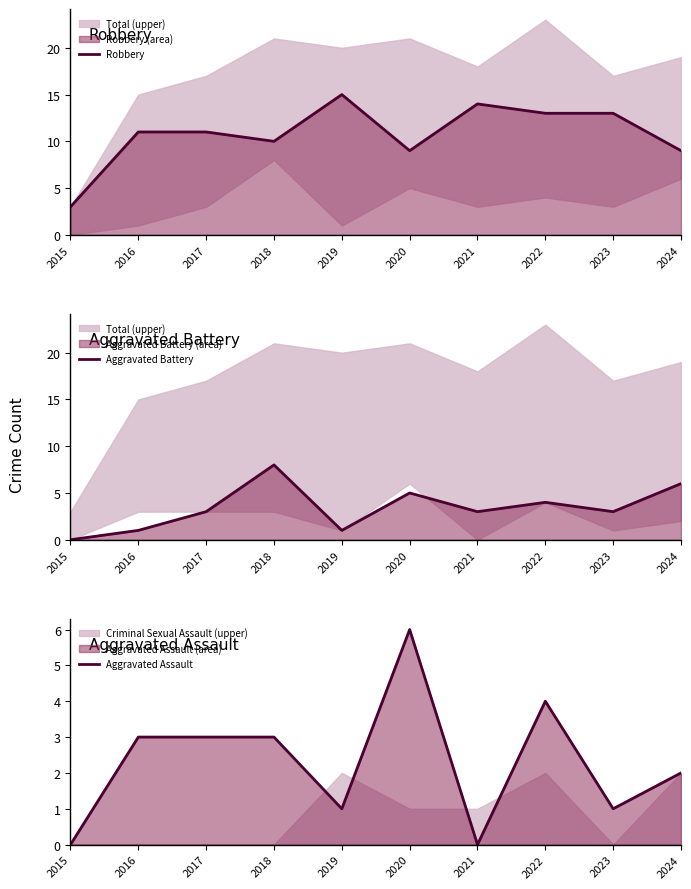

What is the sum of the Aggravated Assault values at 2016 and 2020?

9